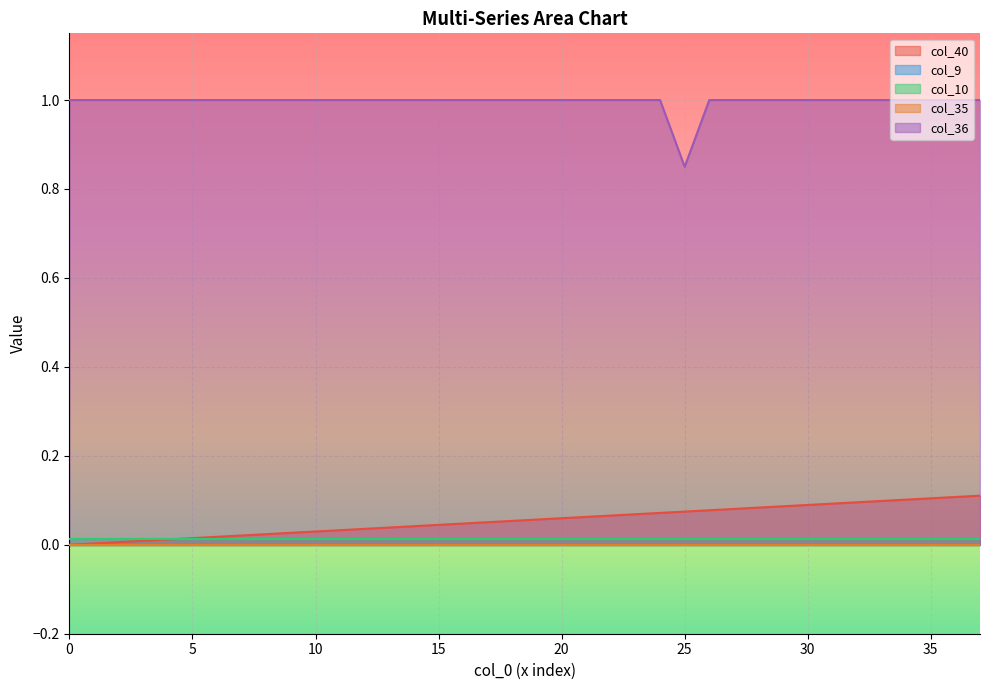

Is it true that col_36 equals 1.0 at 7?

True